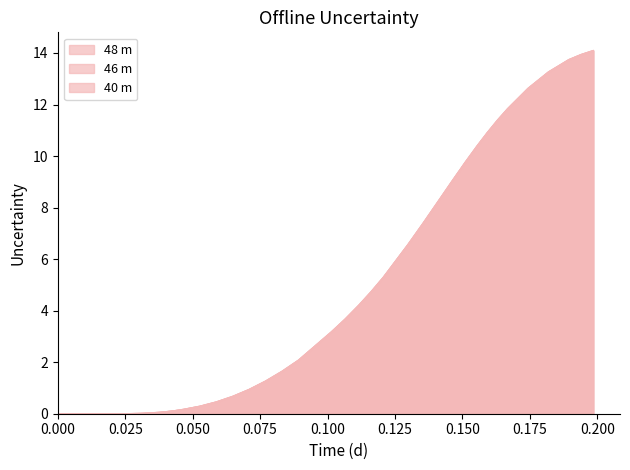

At how many categories does at least one series exceed 3?

19